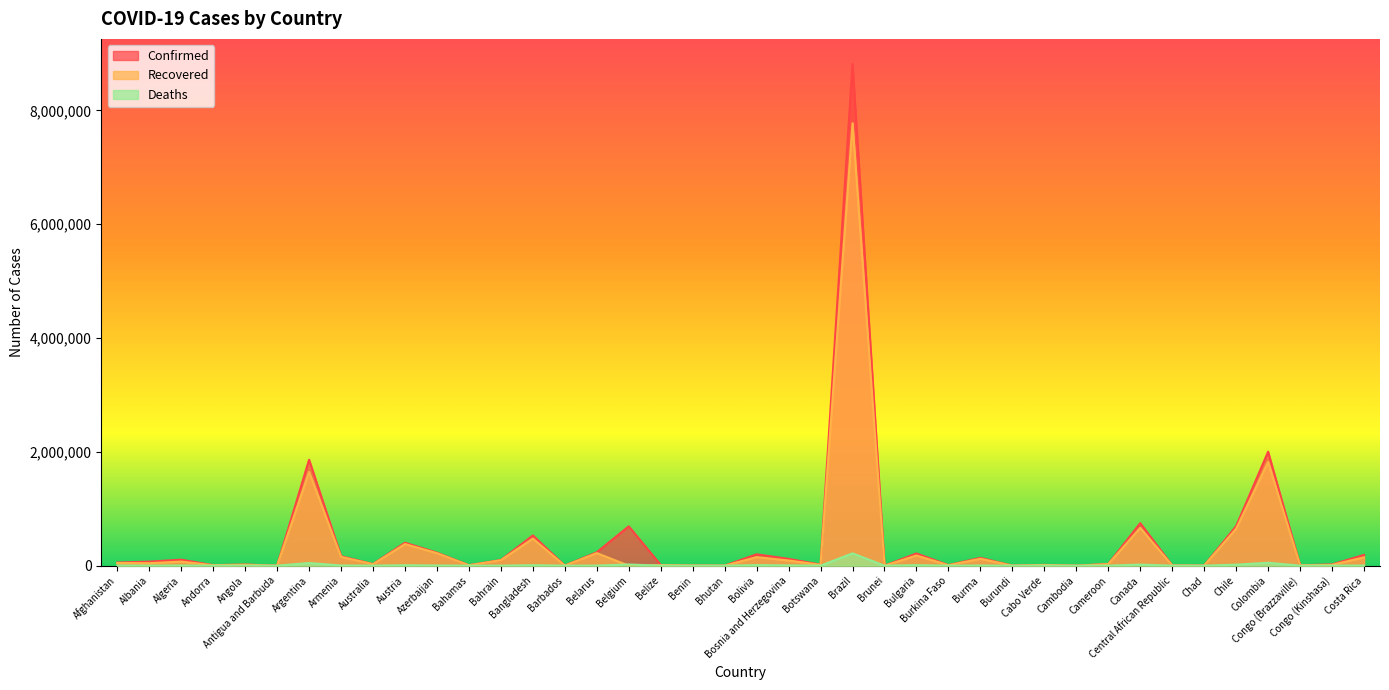

Which series has the widest spread of values?

Confirmed